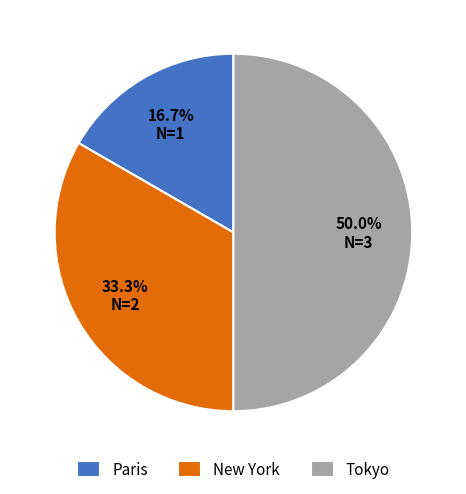

Count the number of slices in the pie.

3